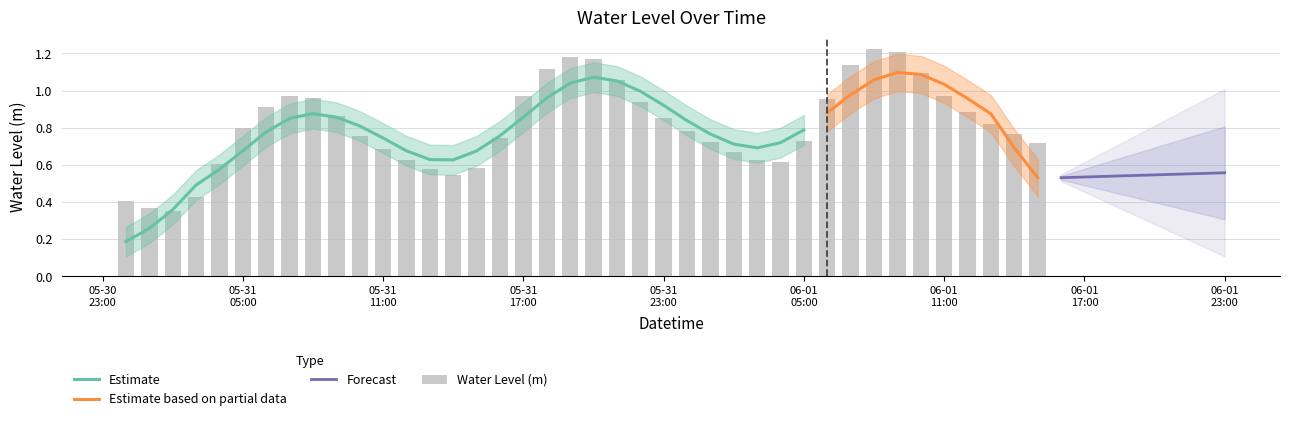

What is the value of the 40th bar from the left?

0.7